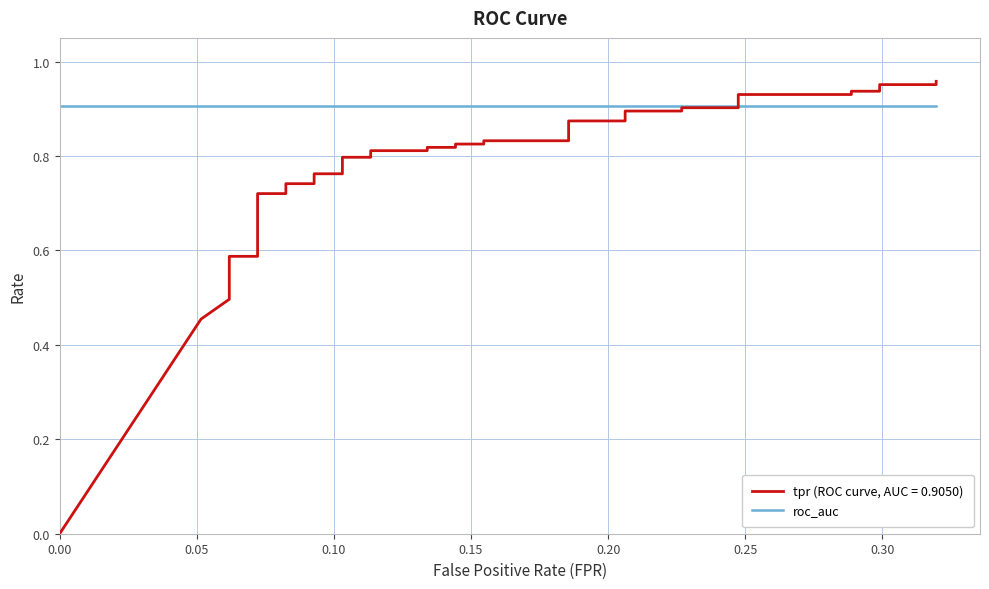

What is the label of the 19th point from the left?

18